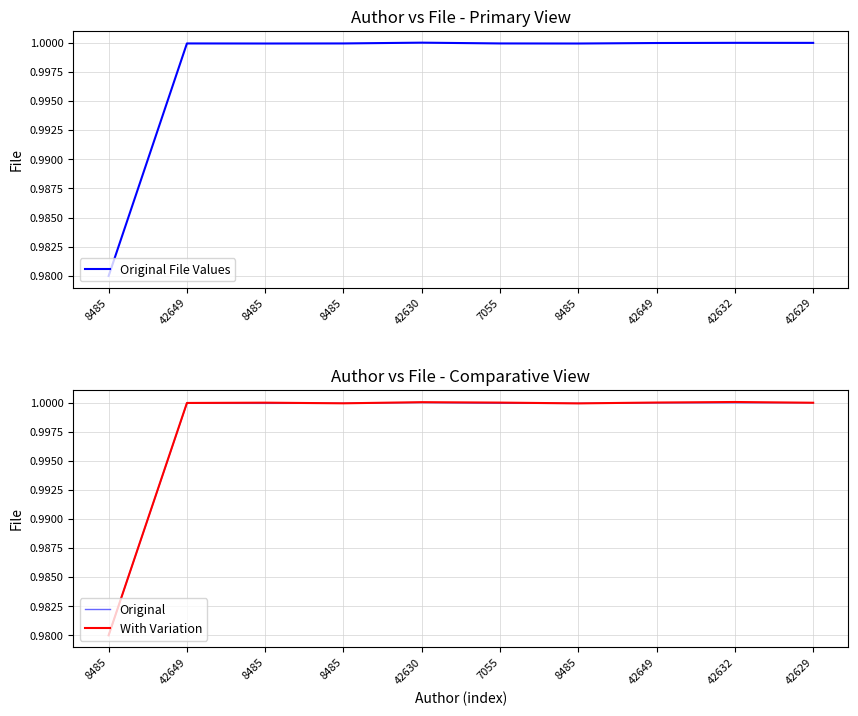

At which label does Original reach its minimum?

8485